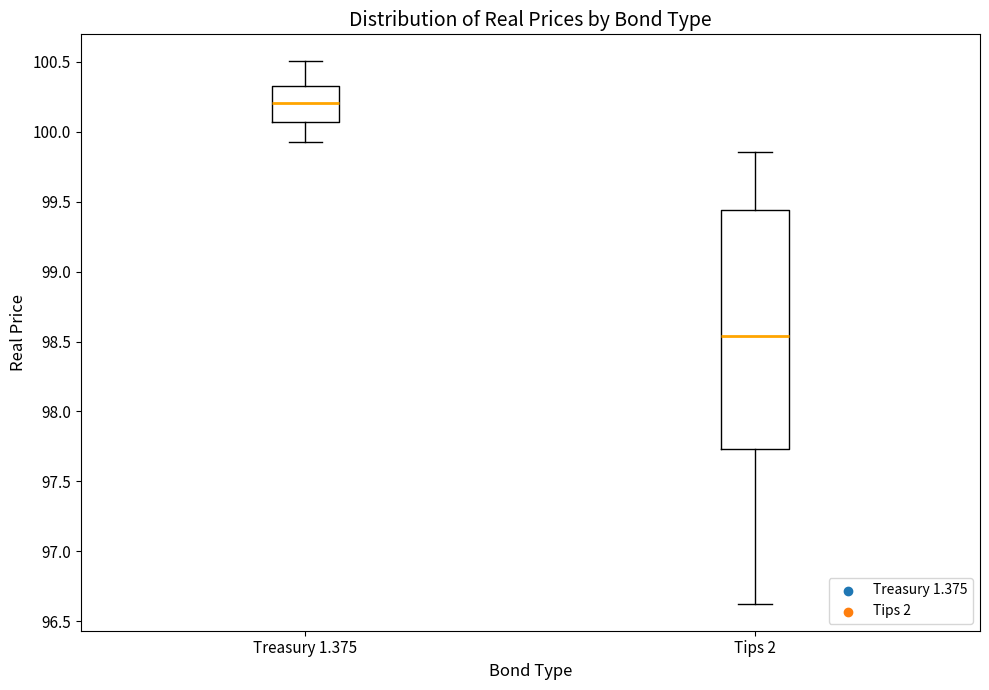

Reading left to right, transcribe this box plot: for each box, give where its median line is, the range the box spans, and where its two whiskers end, as read against the y-axis. The values are not printed on the chart, so give them approximately, as read against the axis.

Treasury 1.375: median 100.20, box 100.05 to 100.35, whiskers 99.95 to 100.50
Tips 2: median 98.55, box 97.75 to 99.45, whiskers 96.65 to 99.85